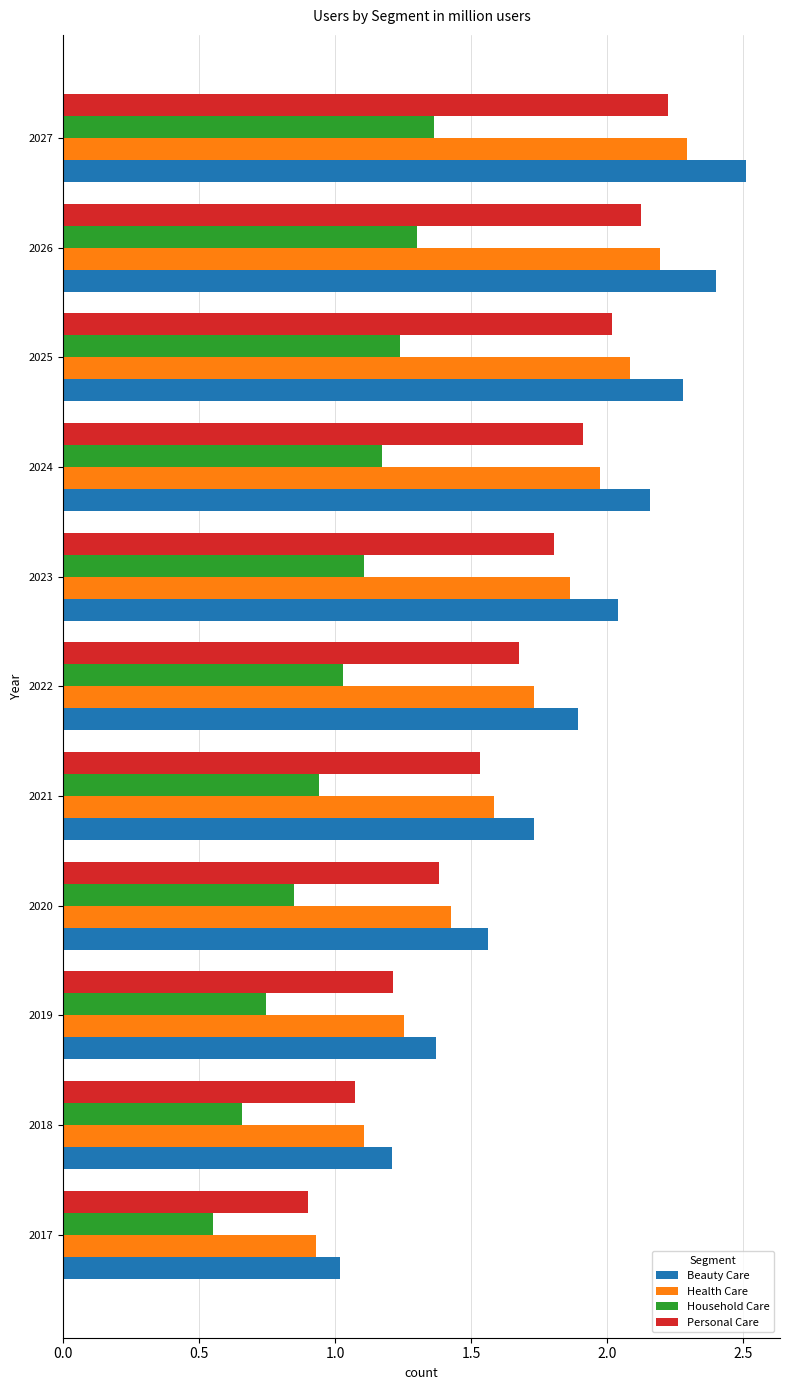

Which category has the lowest value across all series?

2017